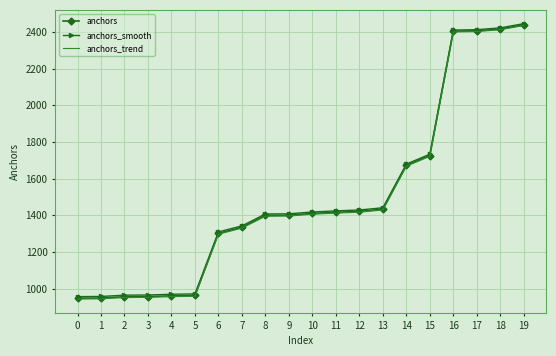

True or false: anchors_smooth has a value of 1633.6 at 0.

False